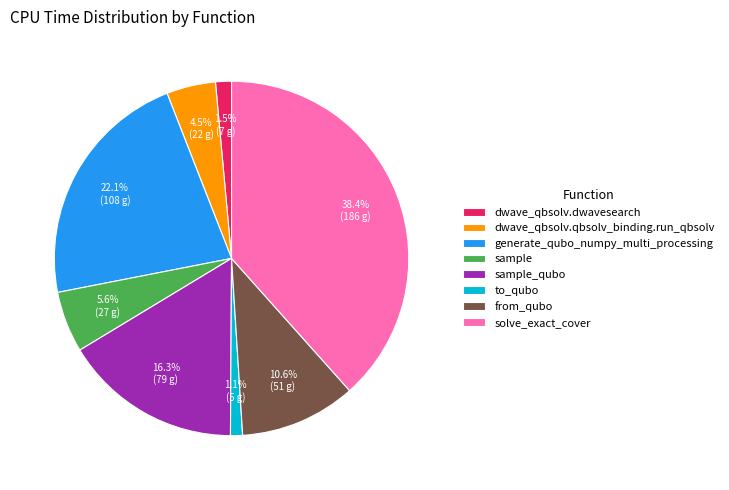

Does from_qubo account for over 50% of the chart?

No